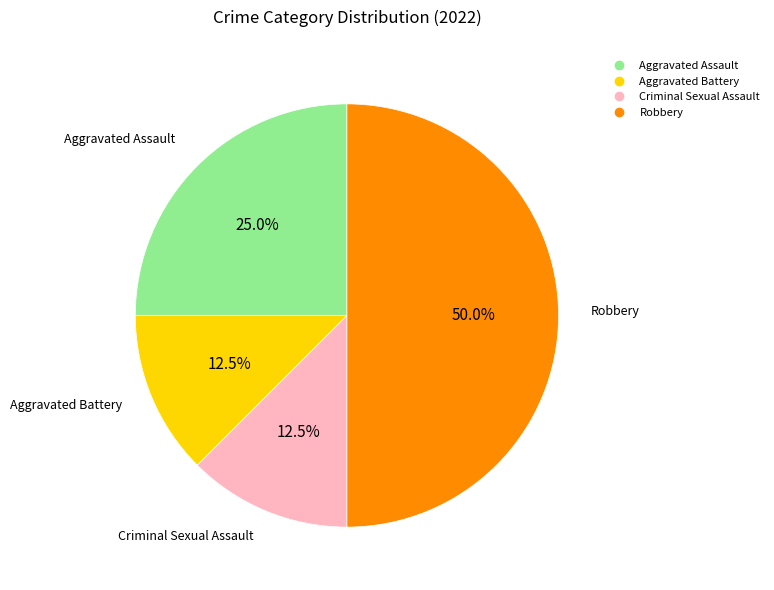

What is the largest slice in the pie chart?

Robbery